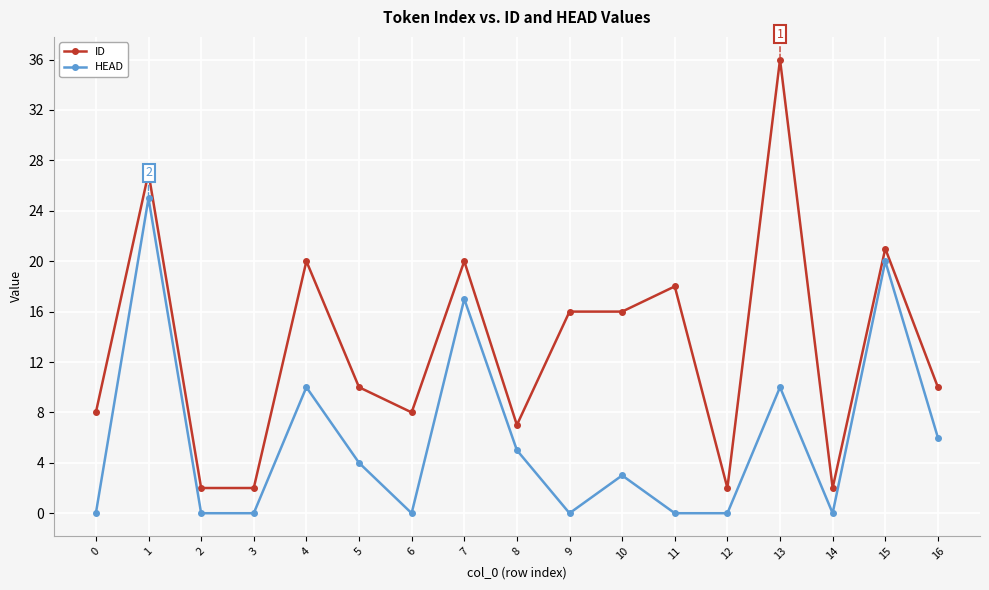

Reading right to left, extract all data points from this chart.

ID: 10	21	2	36	2	18	16	16	7	20	8	10	20	2	2	27	8
HEAD: 6	20	0	10	0	0	3	0	5	17	0	4	10	0	0	25	0